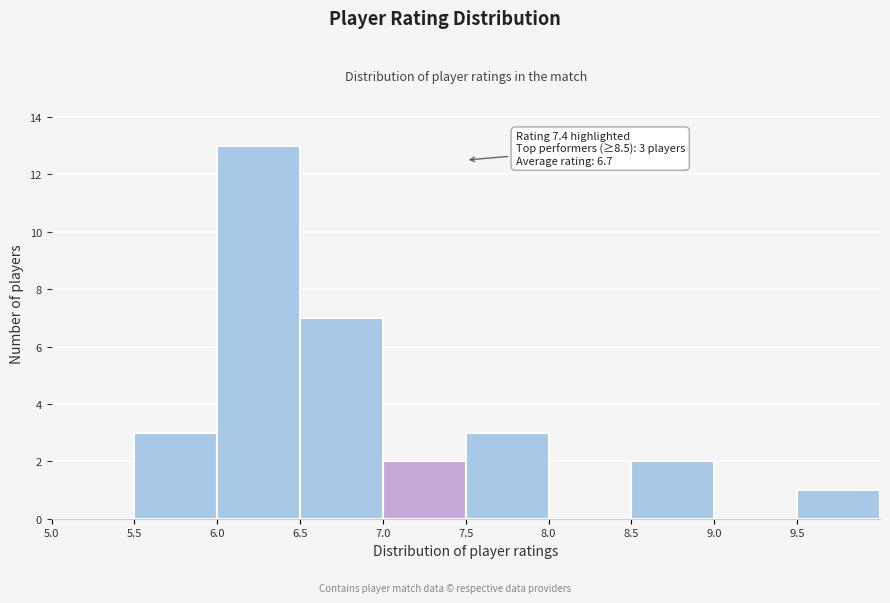

Over which range of the x-axis is the bar tallest?

6.0 to 6.5